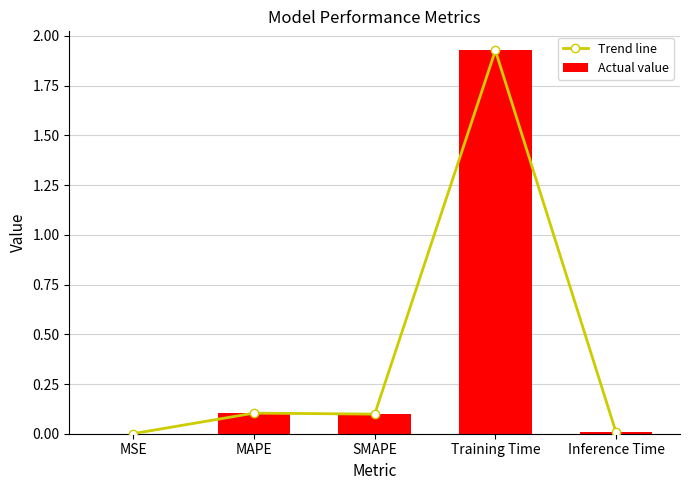

What is the difference between the maximum and minimum values in the Actual value series?

1.9